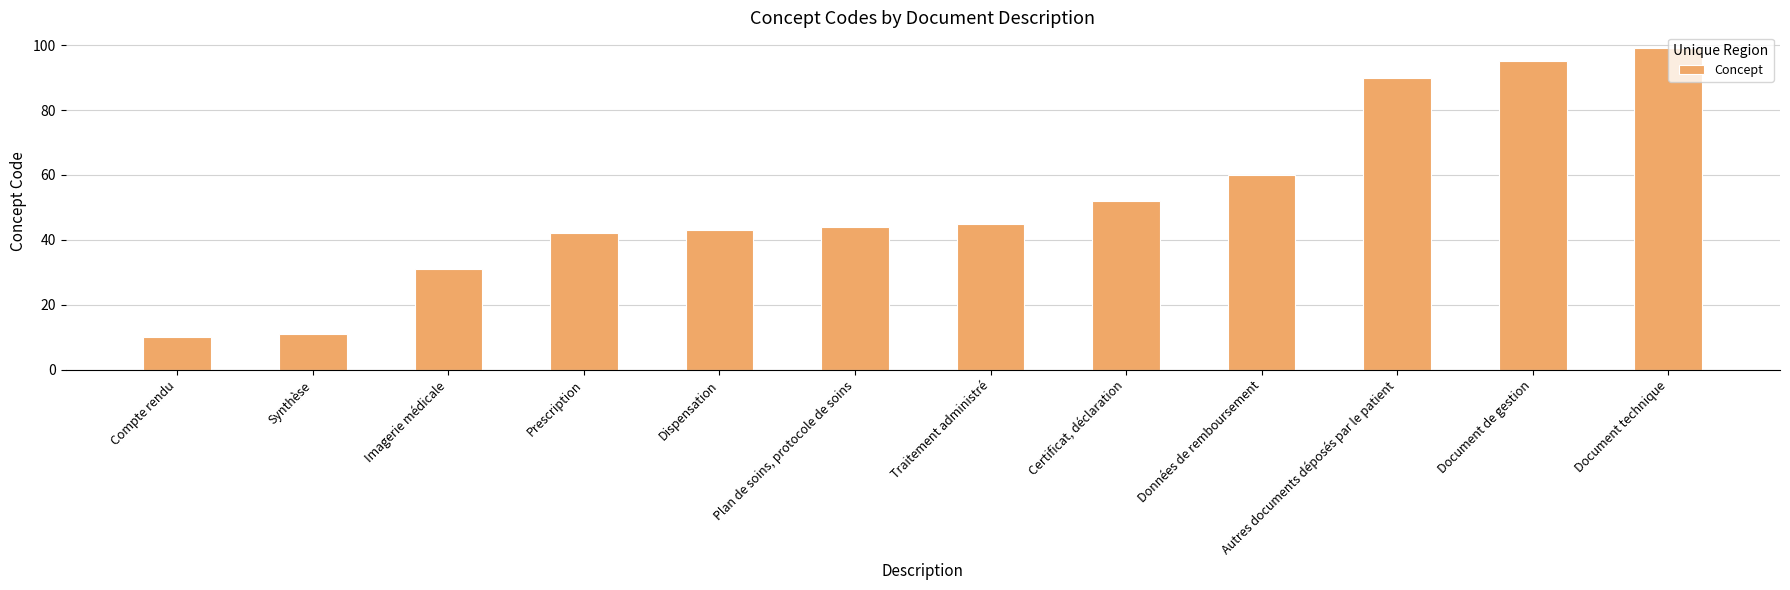

Rank the categories by value from lowest to highest.

Compte rendu, Synthèse, Imagerie médicale, Prescription, Dispensation, Plan de soins, protocole de soins, Traitement administré, Certificat, déclaration, Données de remboursement, Autres documents déposés par le patient, Document de gestion, Document technique